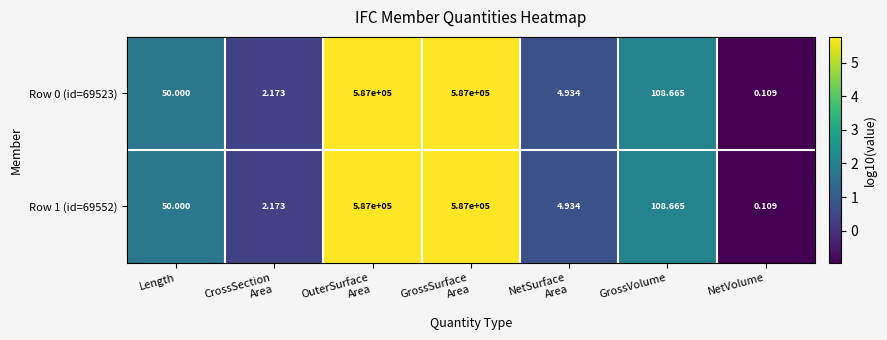

How many distinct data groups are displayed?

2